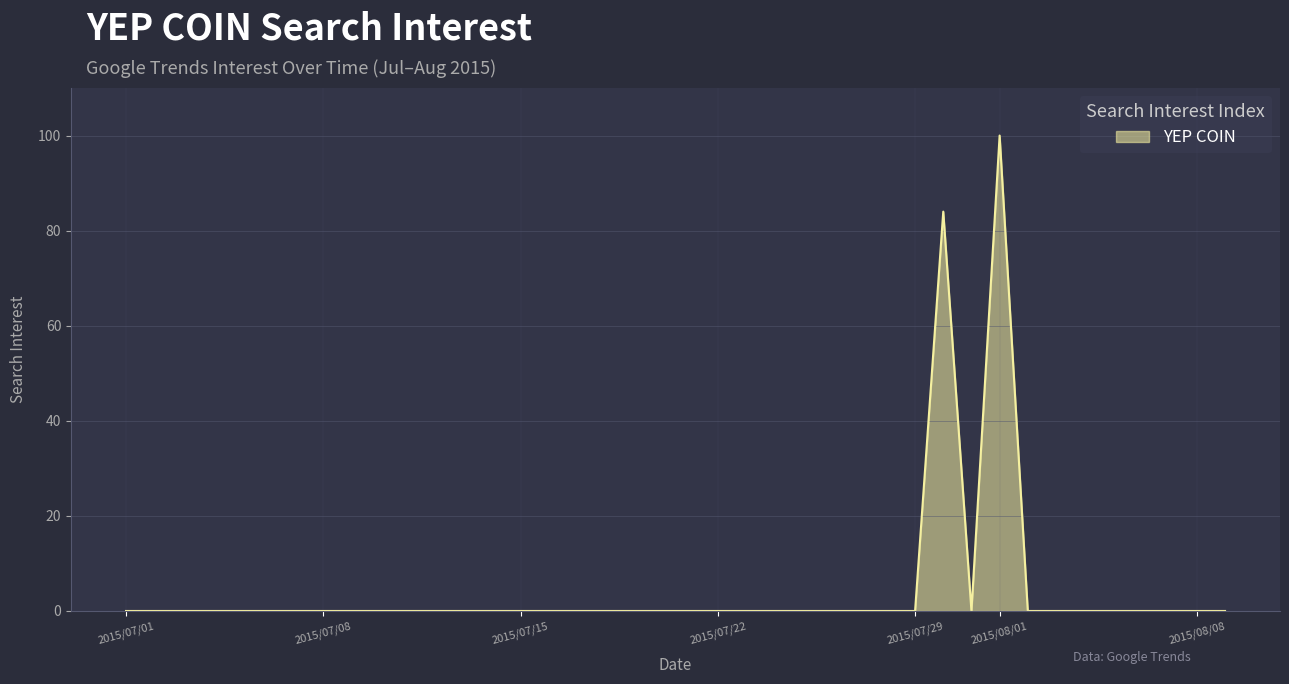

What is the difference between the maximum and minimum values?

100